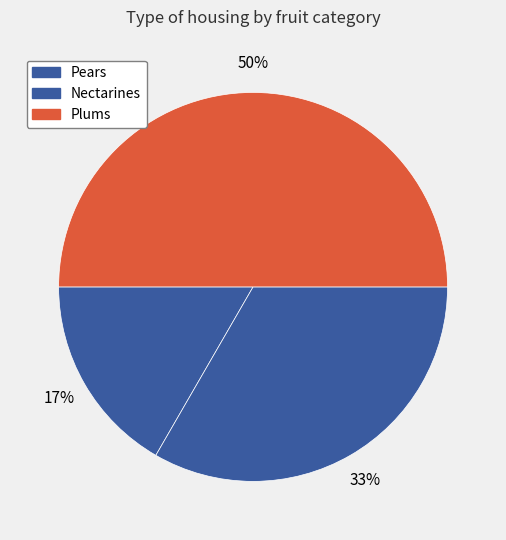

The Nectarines slice represents 33% of the pie. True or false?

True